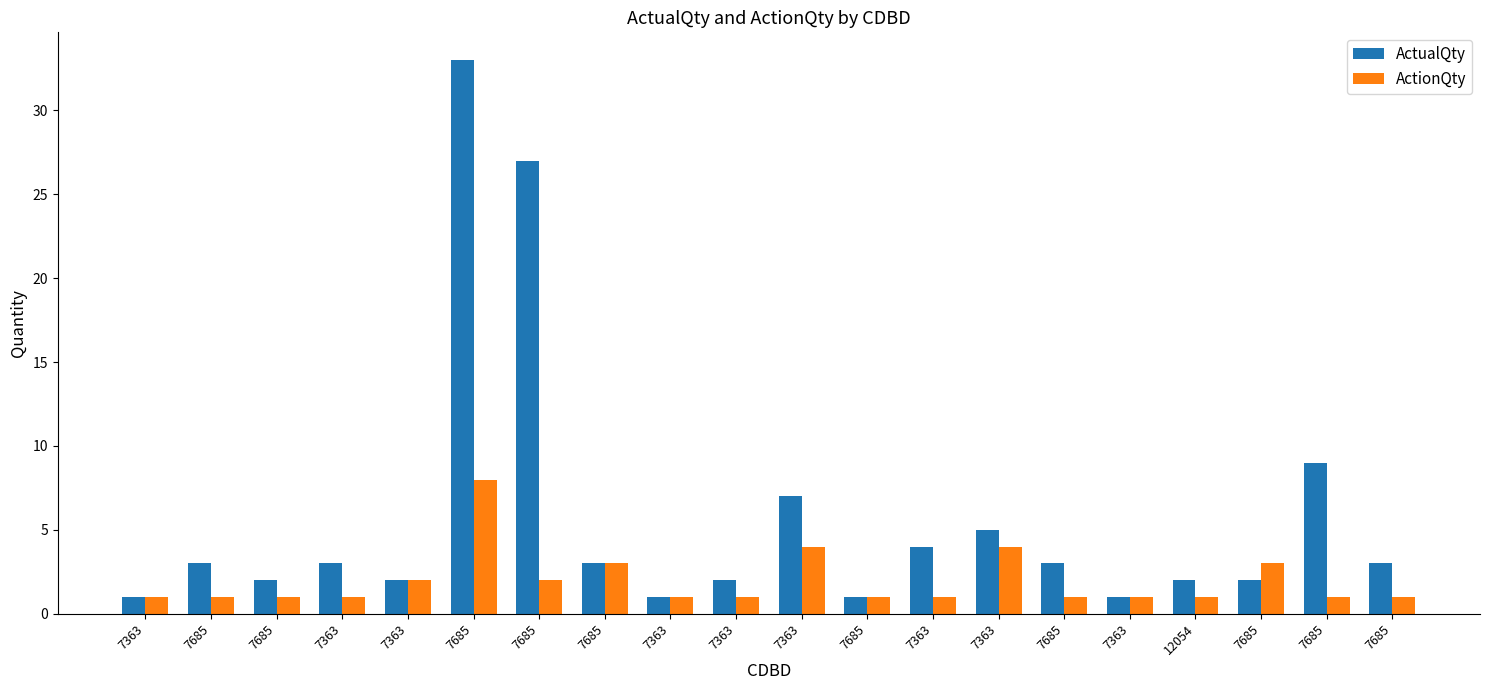

Rank the series by their average value, from lowest to highest.

ActionQty, ActualQty